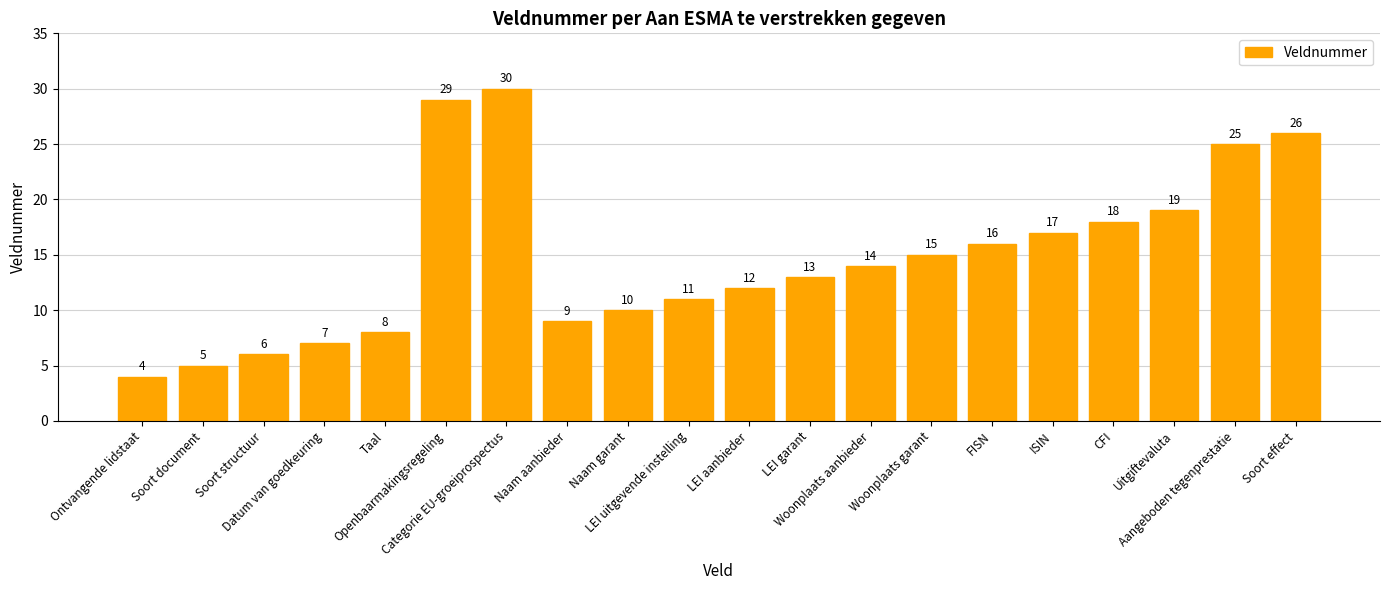

What is the average value?

15